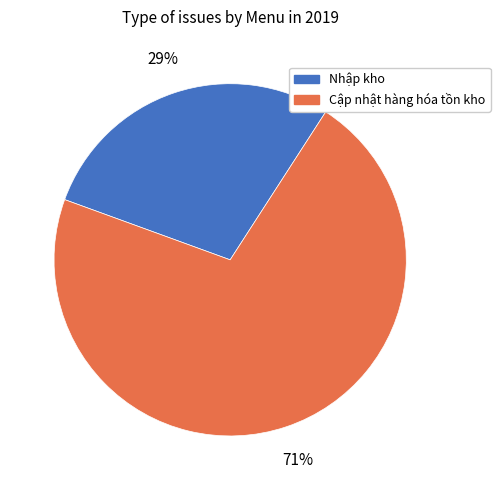

Which category has the biggest portion of the pie?

Cập nhật hàng hóa tồn kho